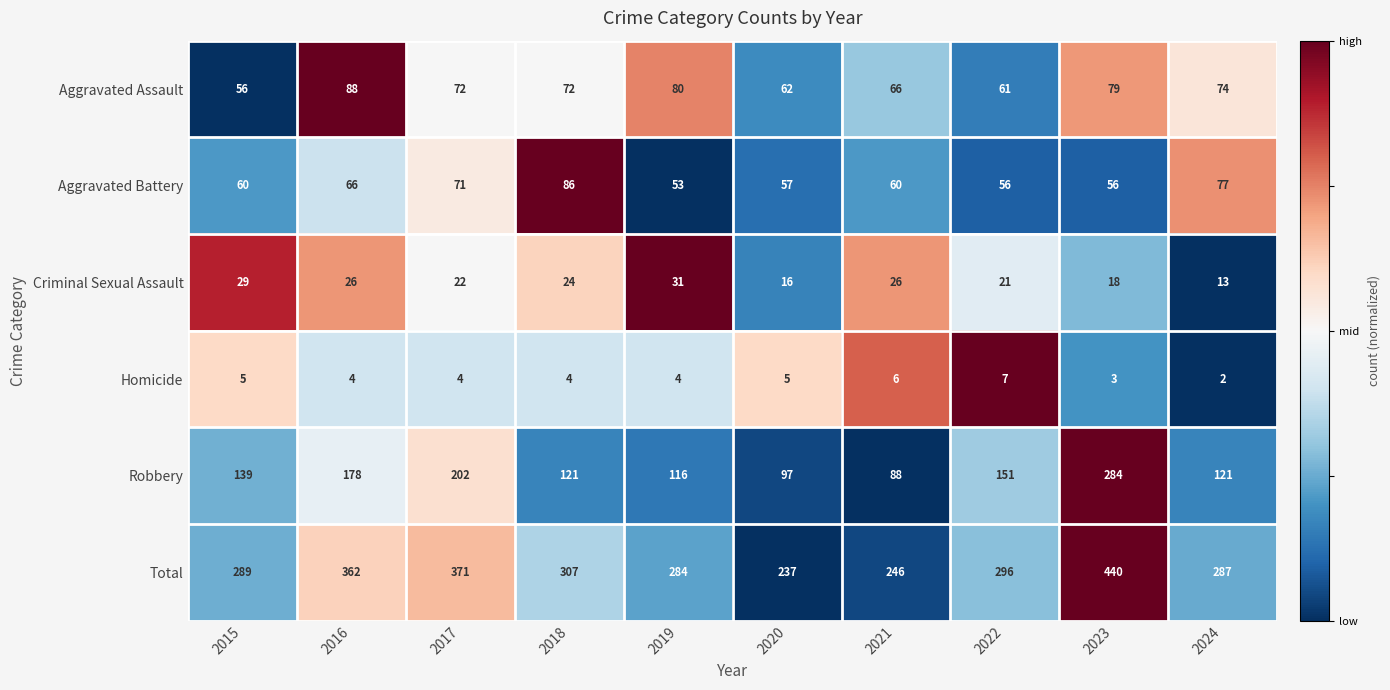

What is the spread (max minus min) of values at 2024?

285